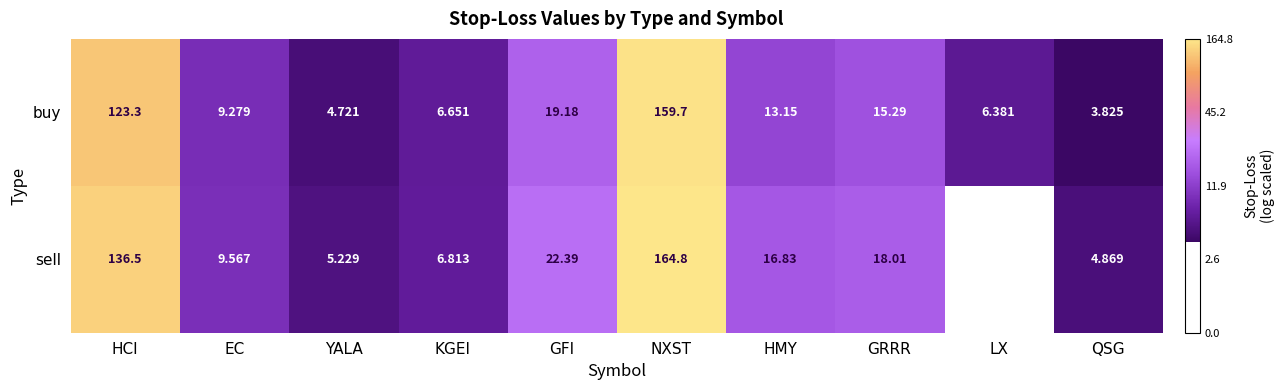

At GRRR, list the series in order from smallest to largest.

buy, sell